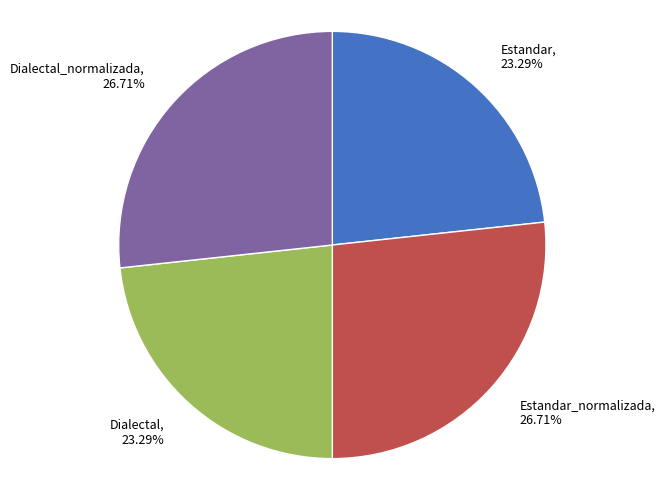

The Estandar slice represents 23% of the pie. True or false?

True